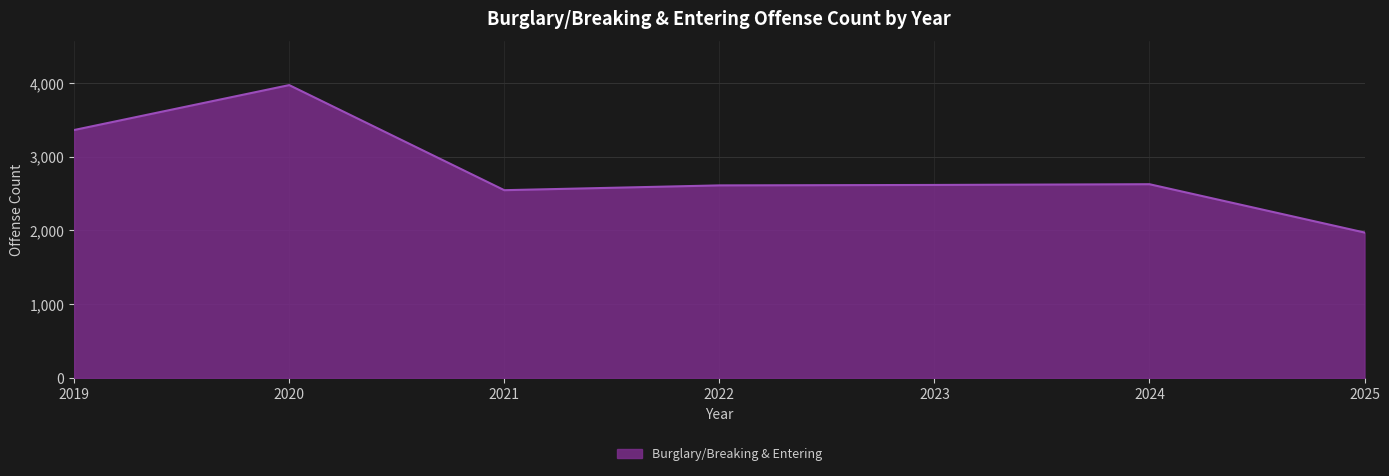

The chart shows a value of 3362 at 2019. True or false?

True